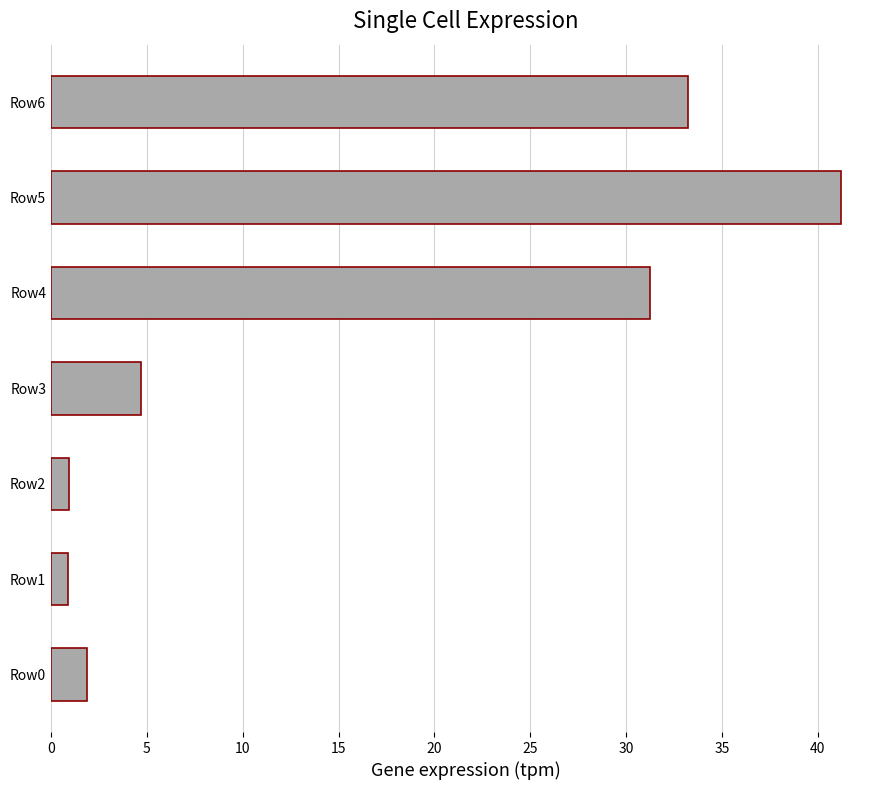

Which label corresponds to the largest value in the chart?

Row5